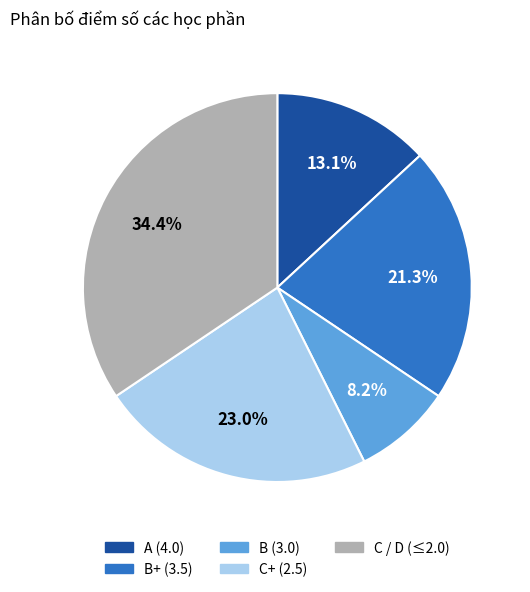

Does any single category account for the majority?

No